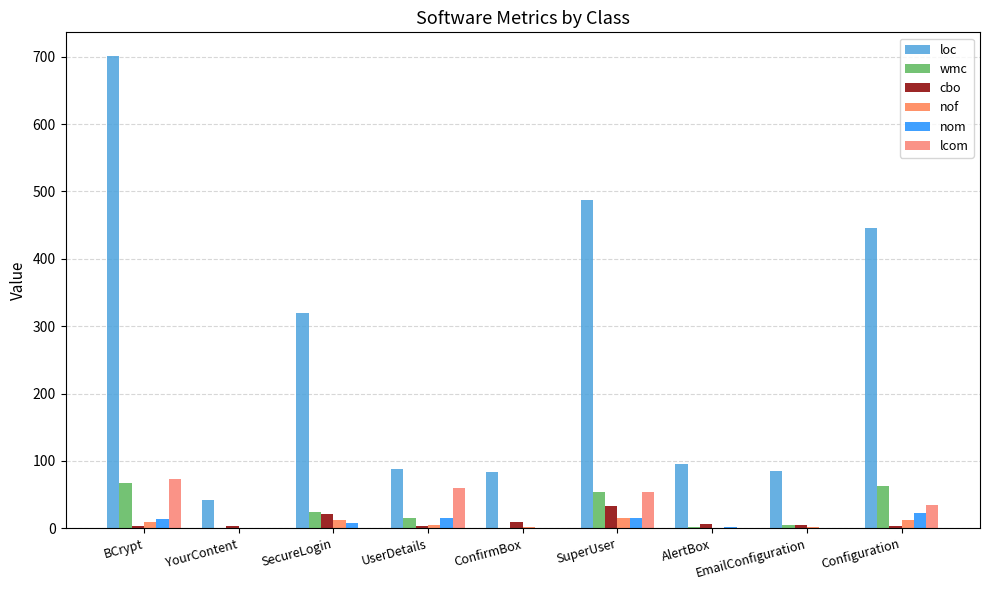

What is the difference between the second highest and second lowest values in the wmc series?

62